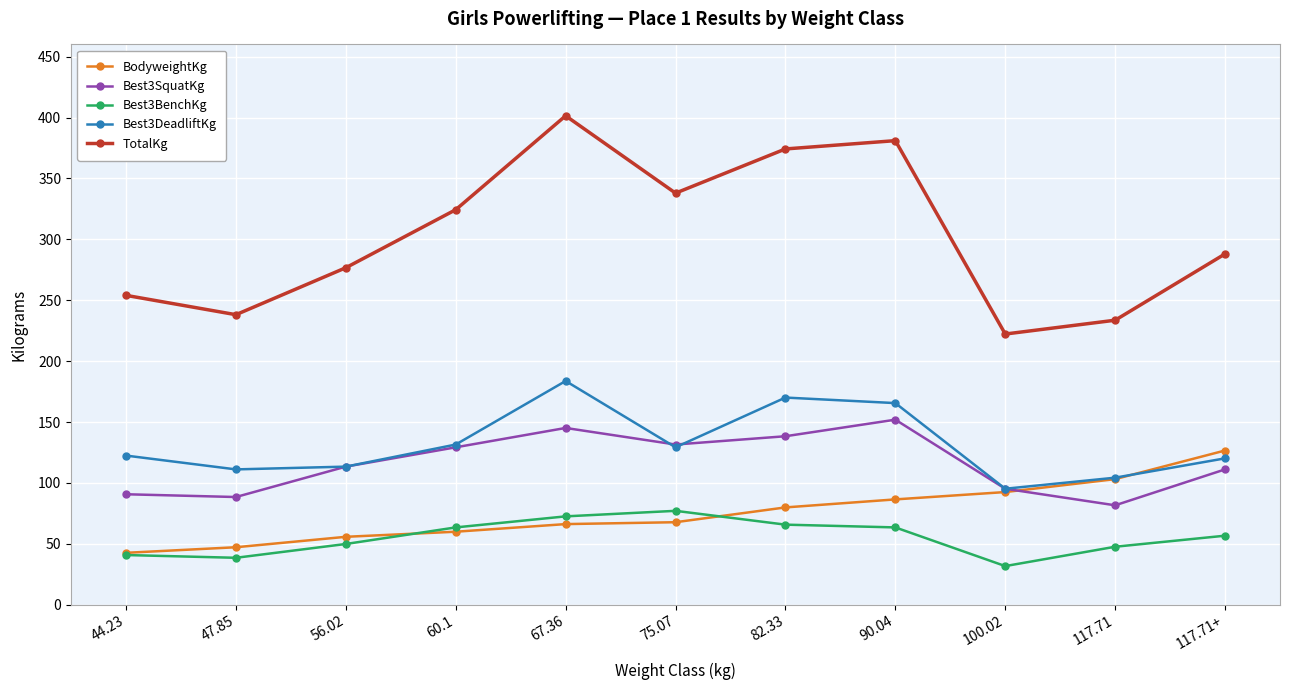

What is the difference between the highest and lowest values at 75.07?

270.2